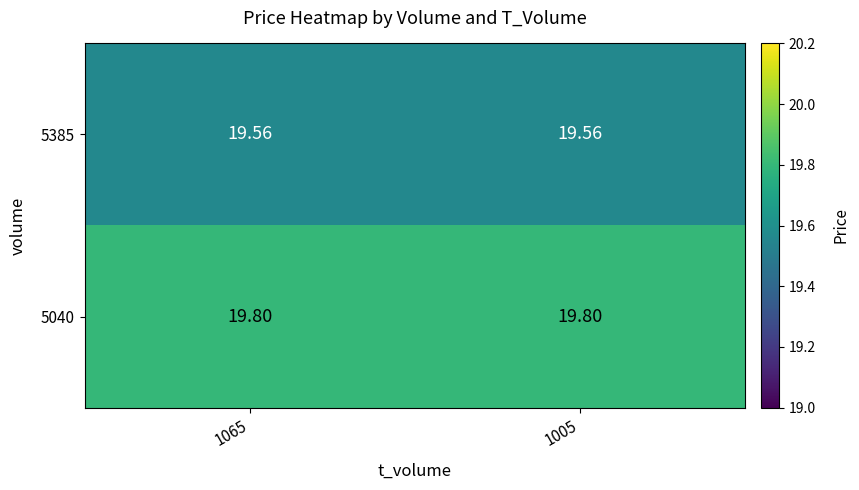

Is the value of 5385 at 1005 greater than the value of 5040 at 1065?

No